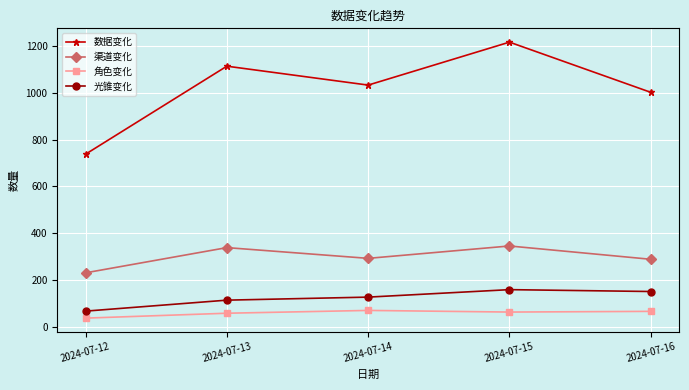

What is the sum of all 渠道变化 values?

1493